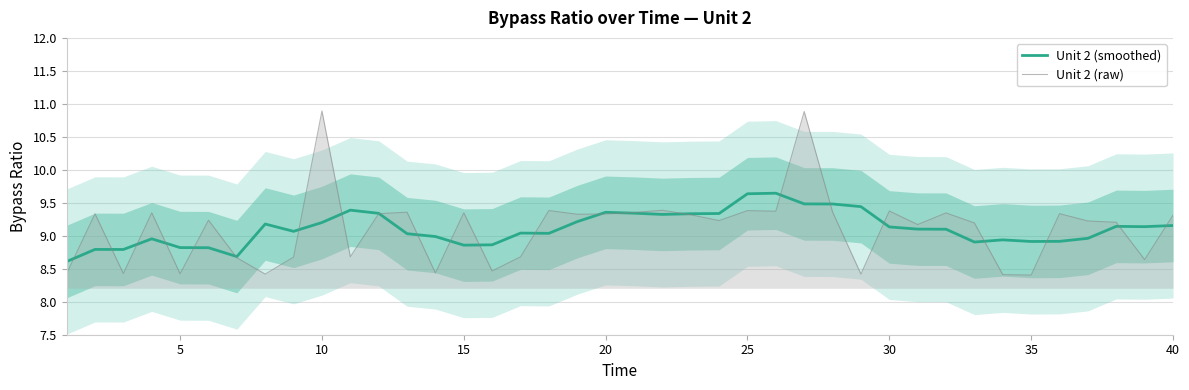

In Unit 2 (raw), how many points are higher than both neighbors (excluding endpoints)?

13